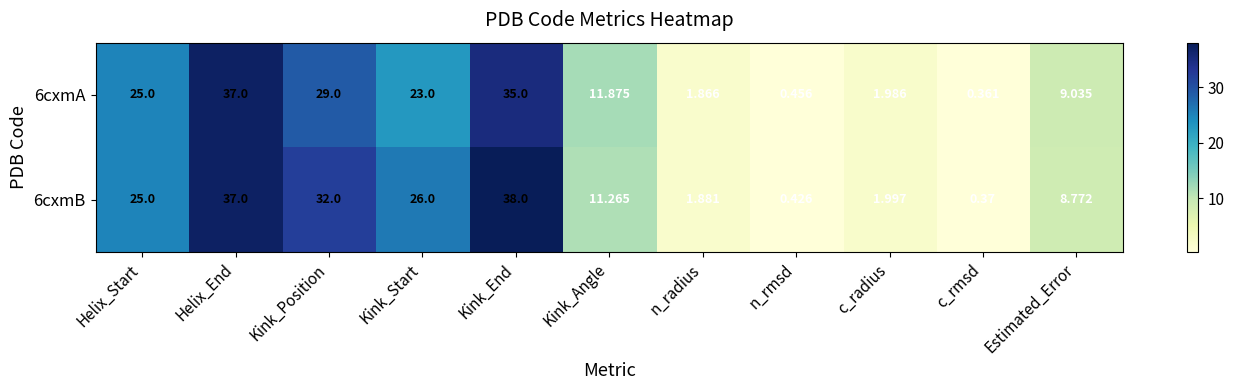

List the labels in order of 6cxmB value, largest first.

Kink_End, Helix_End, Kink_Position, Kink_Start, Helix_Start, Kink_Angle, Estimated_Error, c_radius, n_radius, n_rmsd, c_rmsd